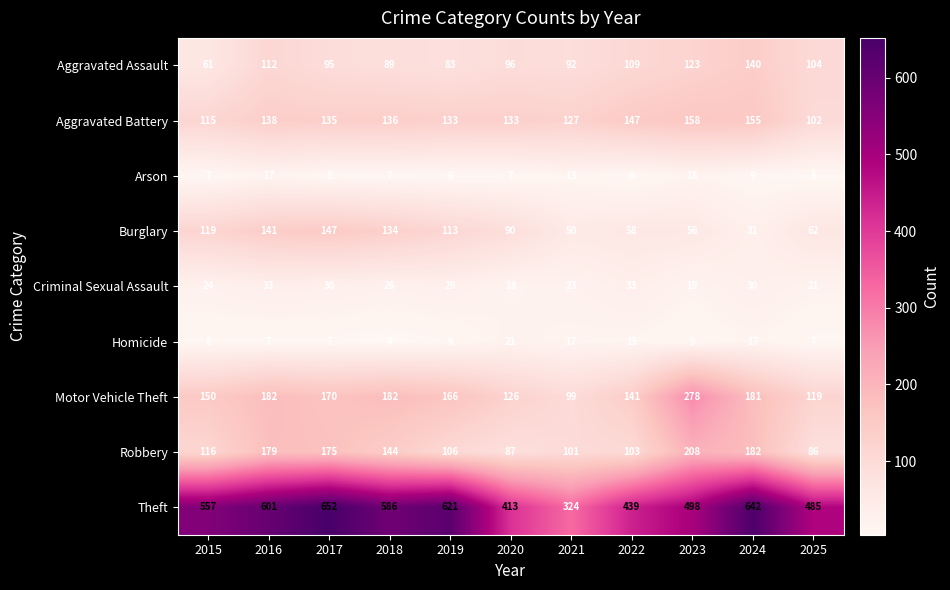

Rank the series by their maximum value, from highest to lowest.

Theft, Motor Vehicle Theft, Robbery, Aggravated Battery, Burglary, Aggravated Assault, Criminal Sexual Assault, Homicide, Arson